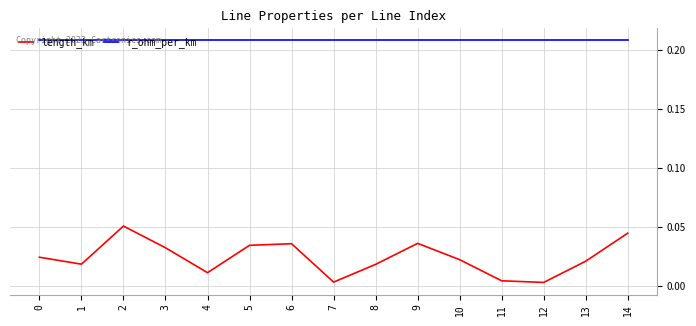

Is it true that r_ohm_per_km equals 0.3 at 1?

False